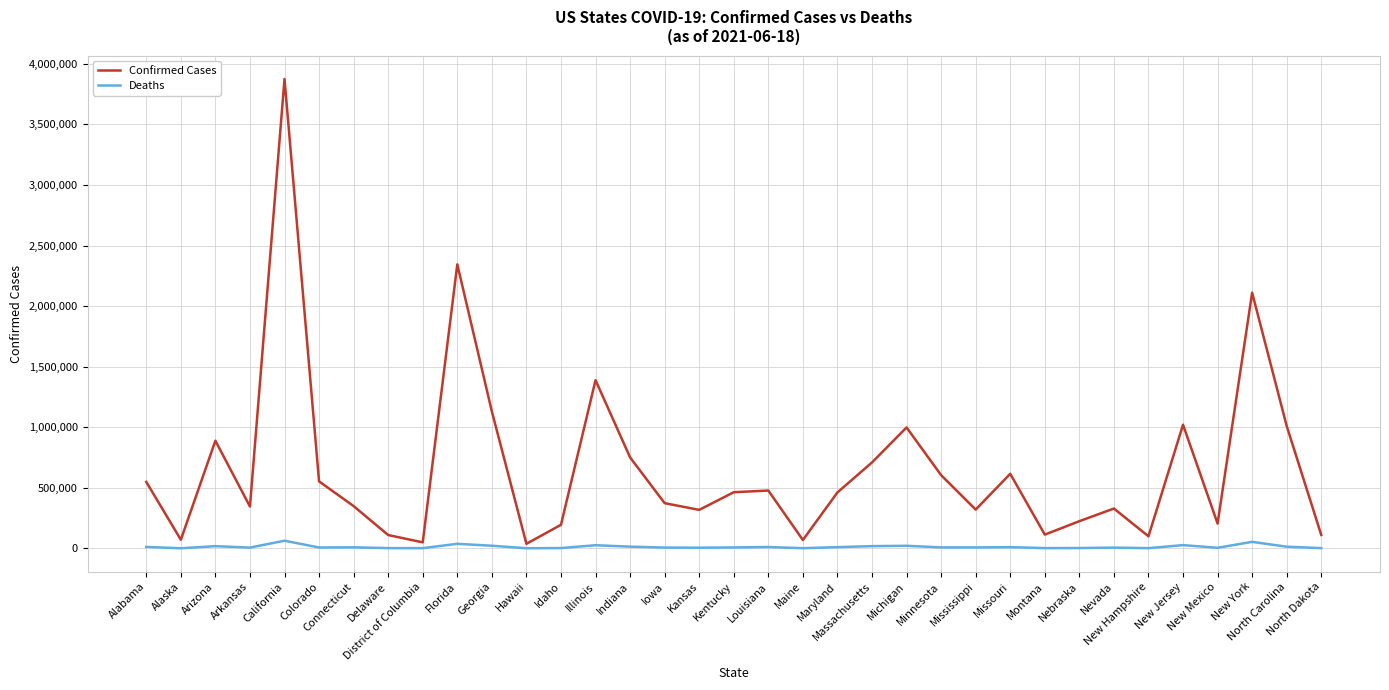

Which series has the largest total across all categories?

Confirmed Cases